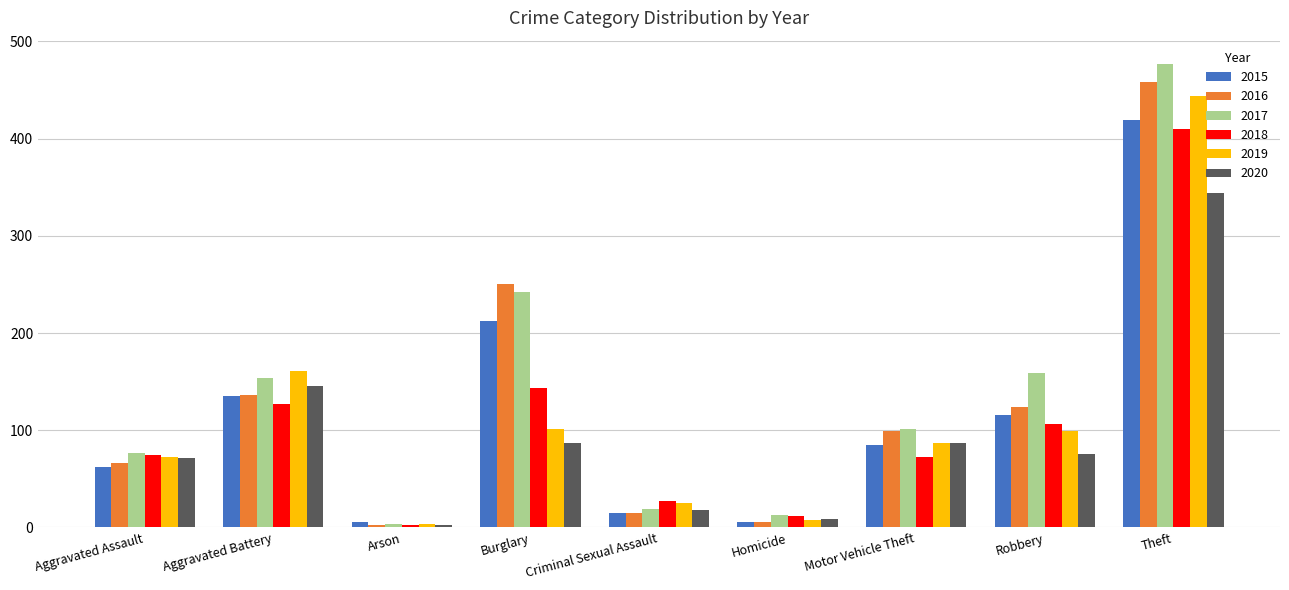

What is the total value across all series at Motor Vehicle Theft?

531